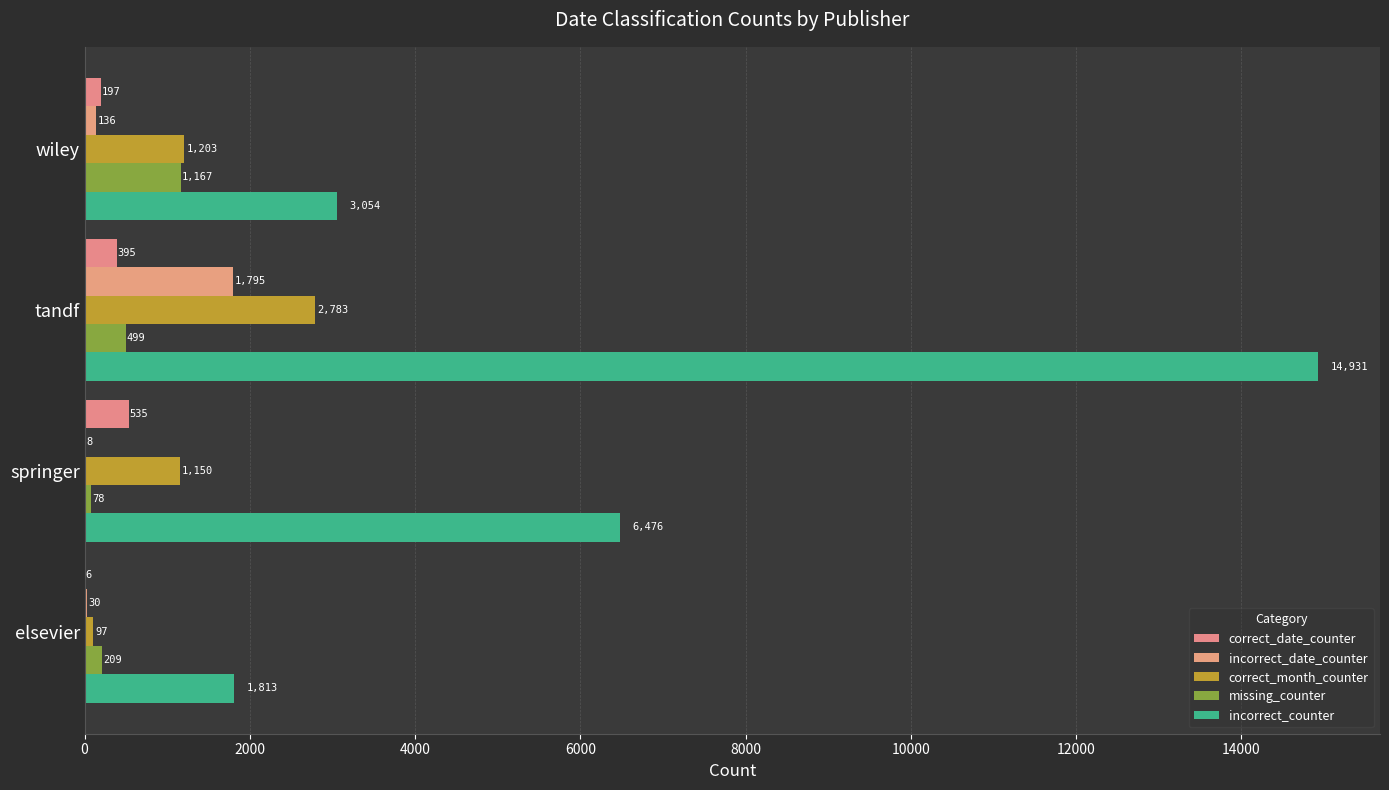

Reading right to left, extract all data points from this chart.

correct_date_counter: 197	395	535	6
incorrect_date_counter: 136	1795	8	30
correct_month_counter: 1203	2783	1150	97
missing_counter: 1167	499	78	209
incorrect_counter: 3054	14931	6476	1813